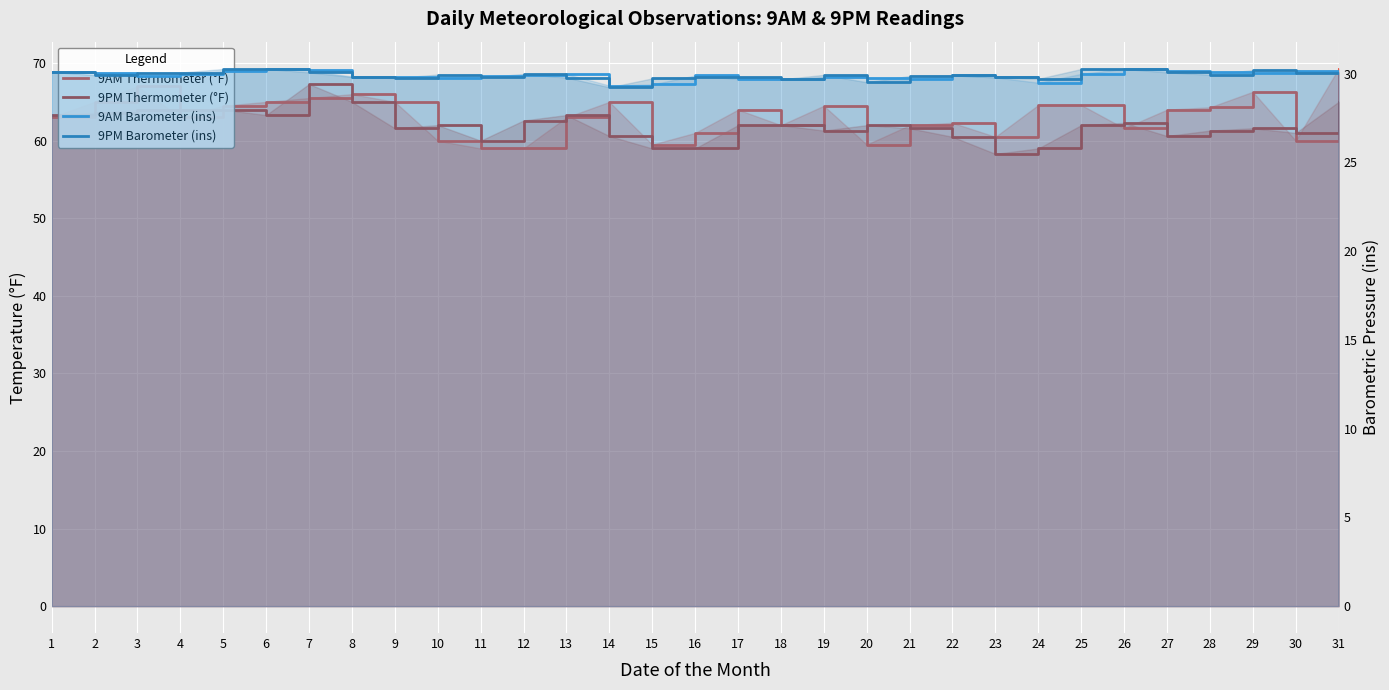

At which category does the chart reach its peak across all series?

31